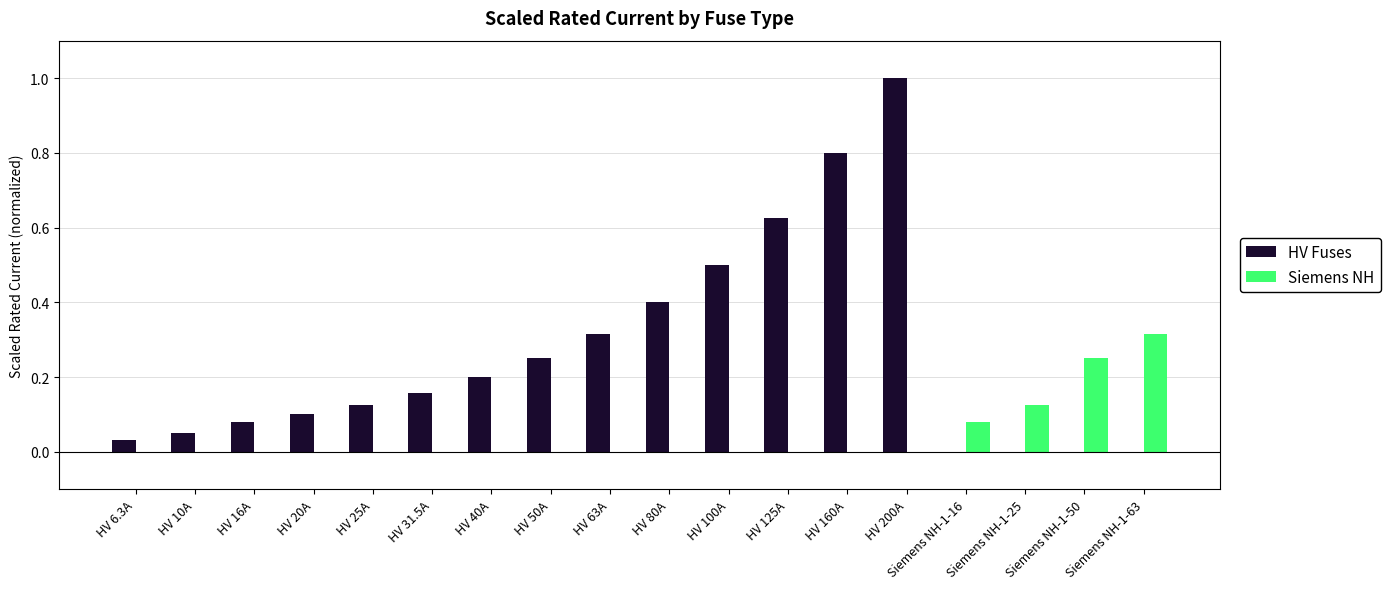

What is the sum of all HV Fuses values?

4.6